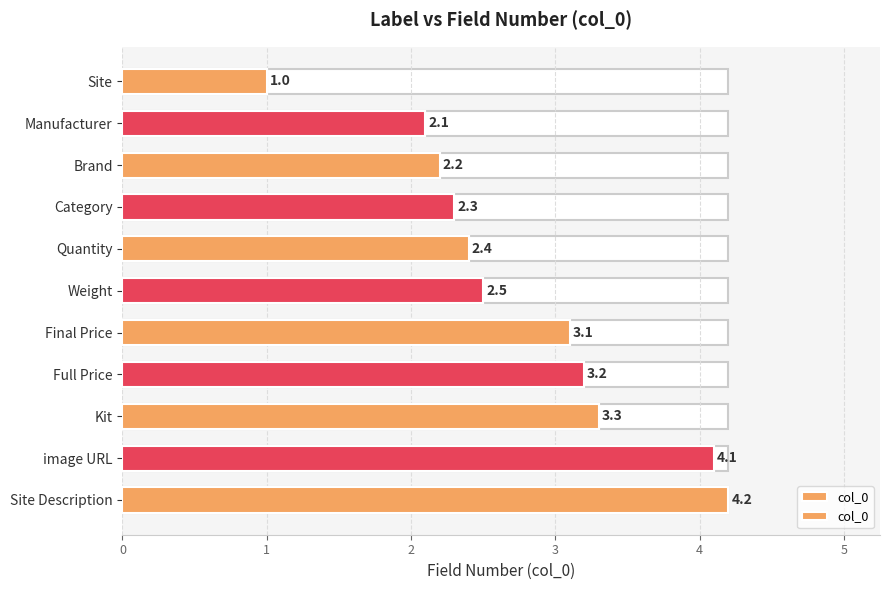

List the labels in order of value, largest first.

Site Description, image URL, Kit, Full Price, Final Price, Weight, Quantity, Category, Brand, Manufacturer, Site